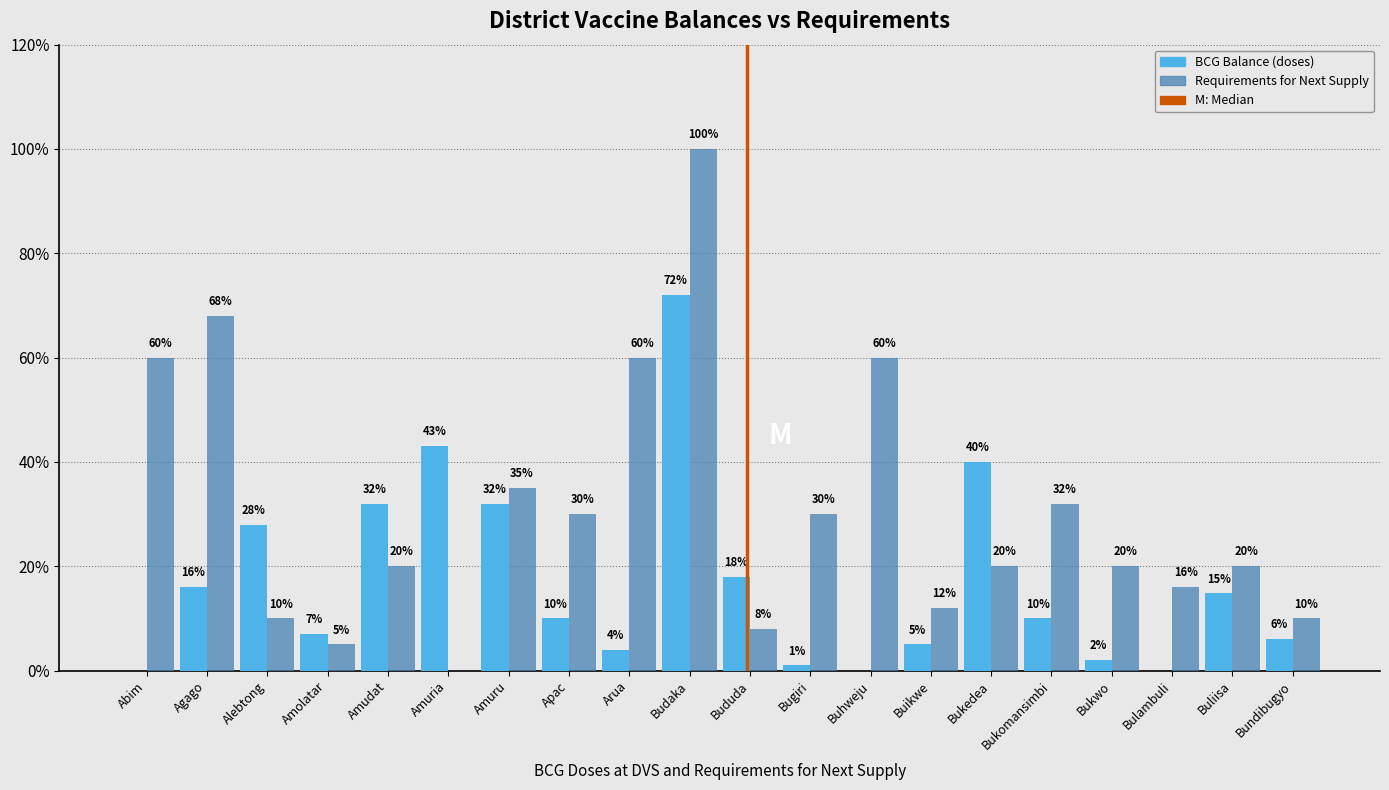

Between Agago and Budaka, which is larger?

Budaka